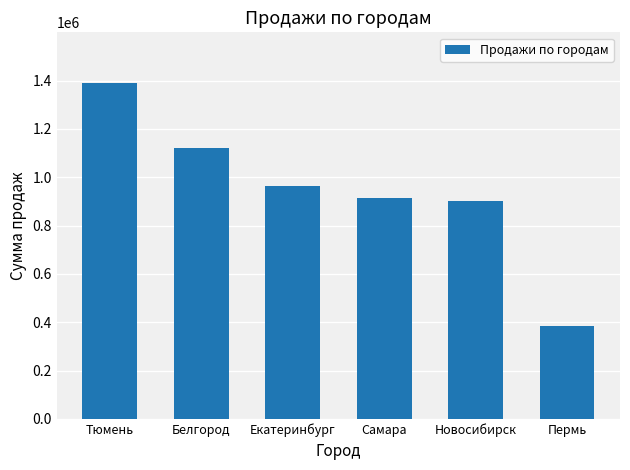

Which label corresponds to the smallest value in the chart?

Пермь